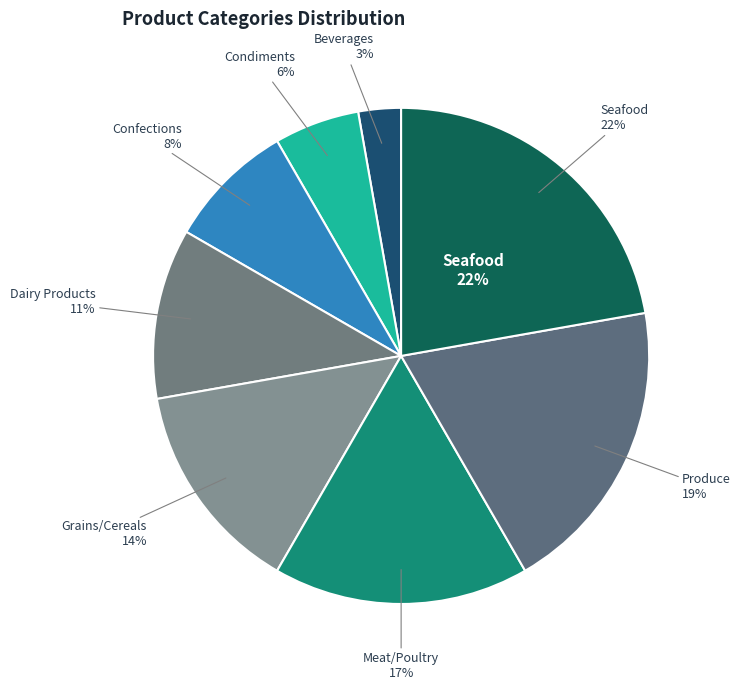

True or false: Seafood accounts for 8% of the total.

False